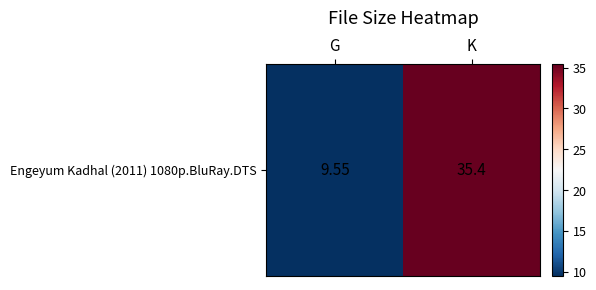

What is the difference between the values at G and K?

25.8